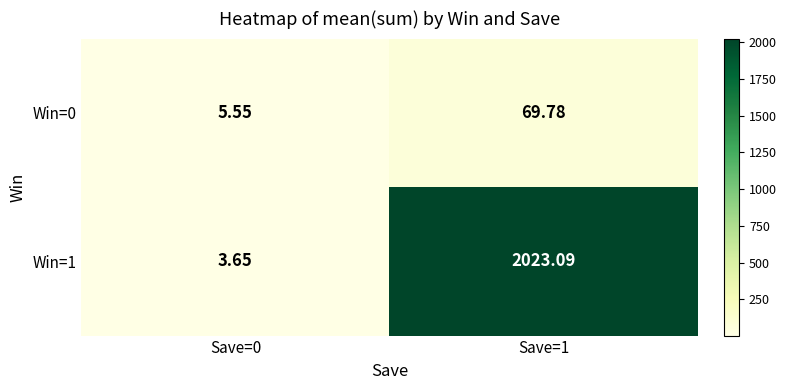

At how many categories does at least one series exceed 1888?

1